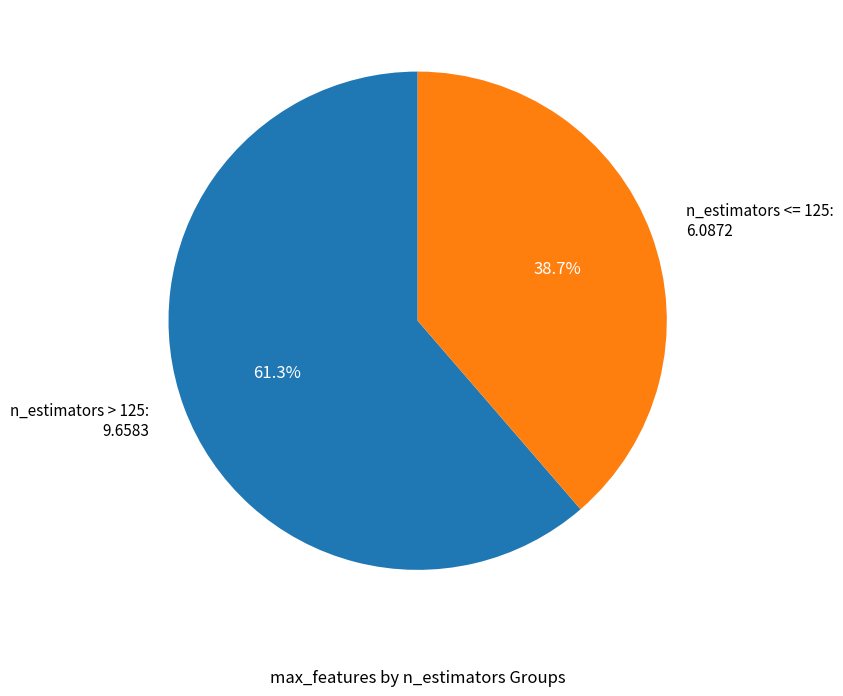

Combined, what portion of the pie is n_estimators <= 125: 6.0872 and n_estimators > 125: 9.6583?

100.0%